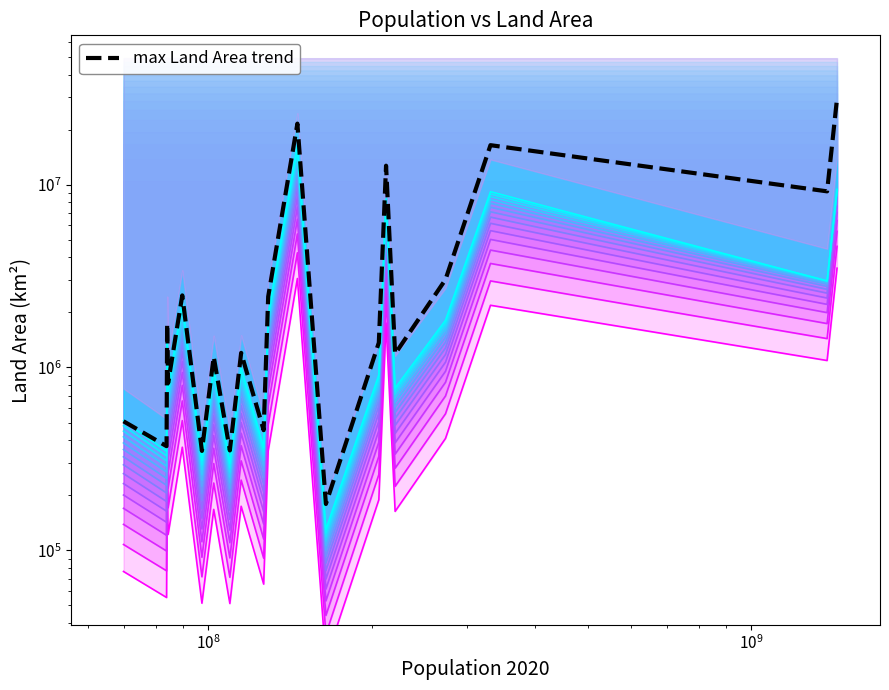

What is the value of the Curve 1 point at the 6th from the left?

51390.2